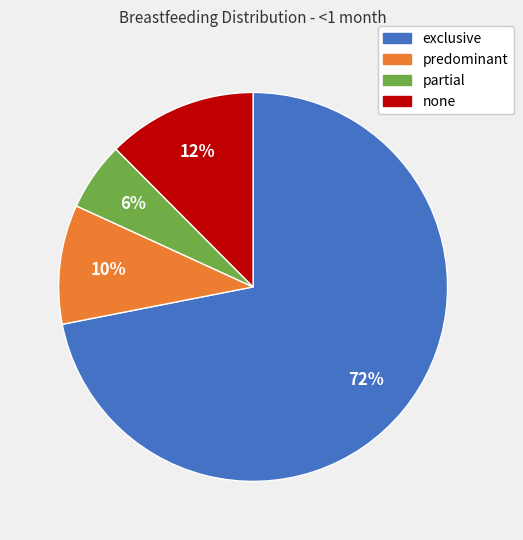

To the nearest percent, what portion does exclusive represent?

72%